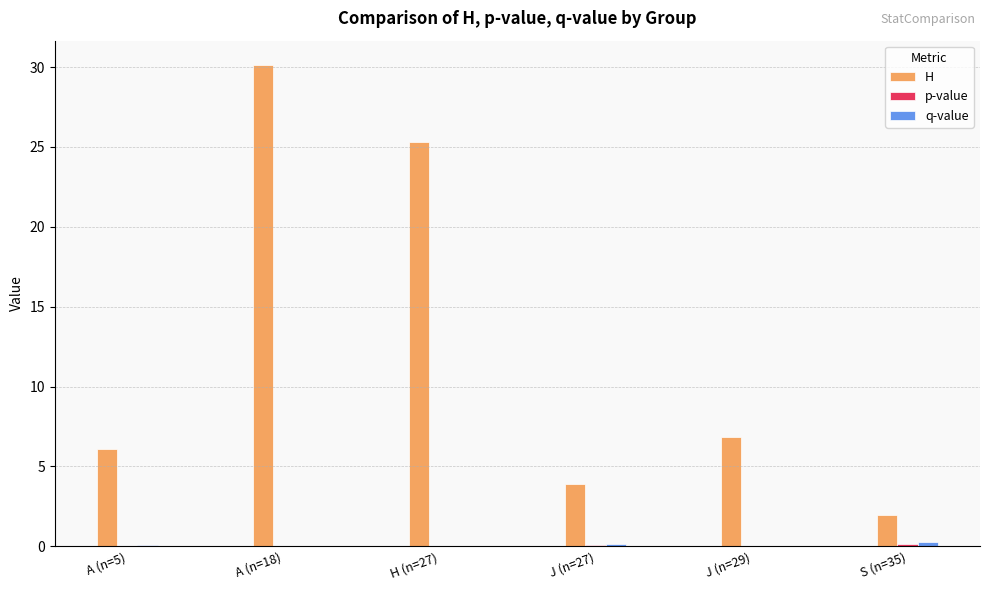

How many groups of bars are there?

6